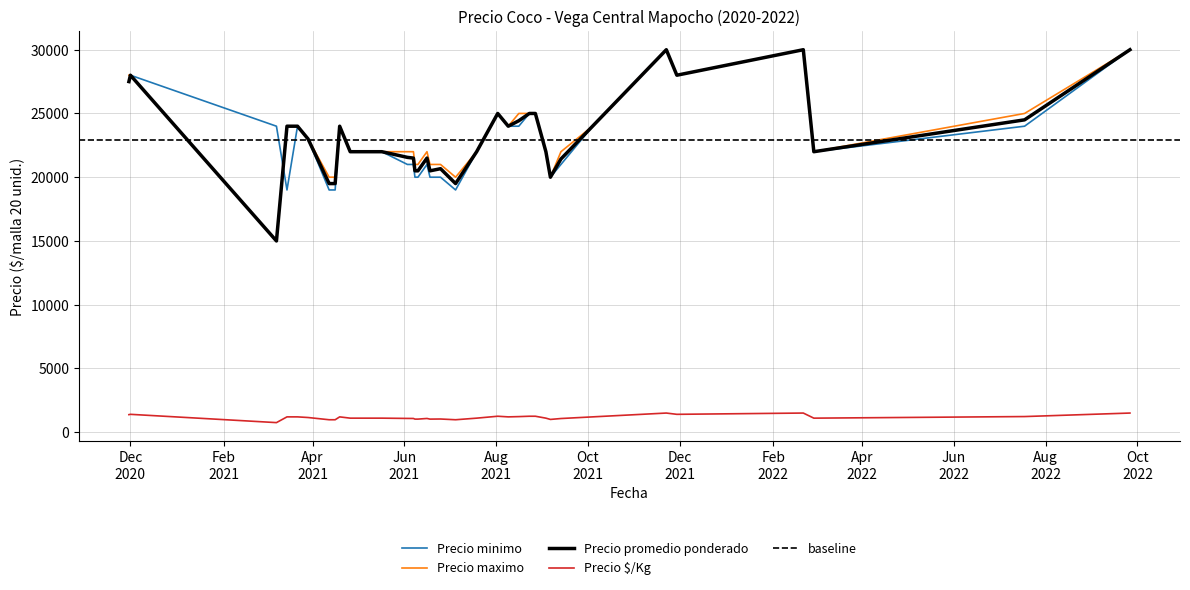

True or false: Precio $/Kg and Precio minimo cross at least once.

False